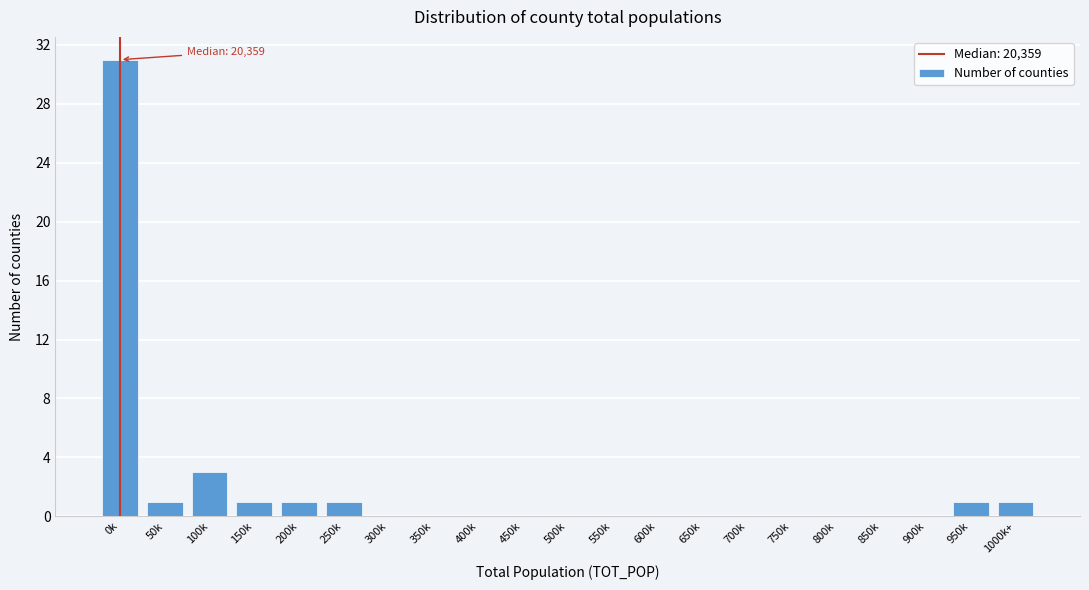

Reading right to left, transcribe all the data shown in this chart.

1000k+=1	950k=1	900k=0	850k=0	800k=0	750k=0	700k=0	650k=0	600k=0	550k=0	500k=0	450k=0	400k=0	350k=0	300k=0	250k=1	200k=1	150k=1	100k=3	50k=1	0k=31